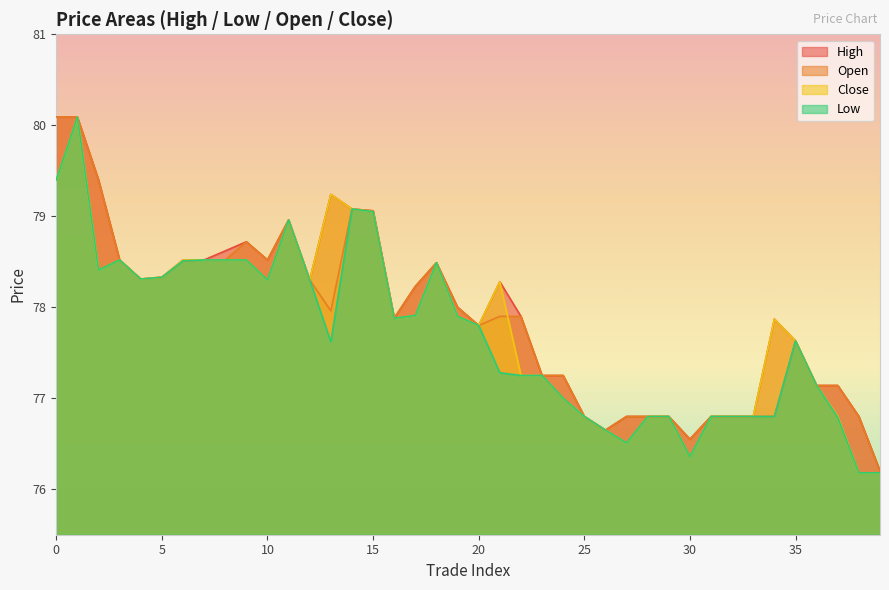

List the labels in order of low value, smallest first.

38, 39, 30, 27, 26, 37, 25, 28, 29, 31, 32, 33, 34, 24, 36, 22, 23, 21, 13, 35, 20, 16, 19, 17, 10, 12, 4, 5, 2, 18, 6, 3, 7, 8, 9, 11, 15, 14, 0, 1